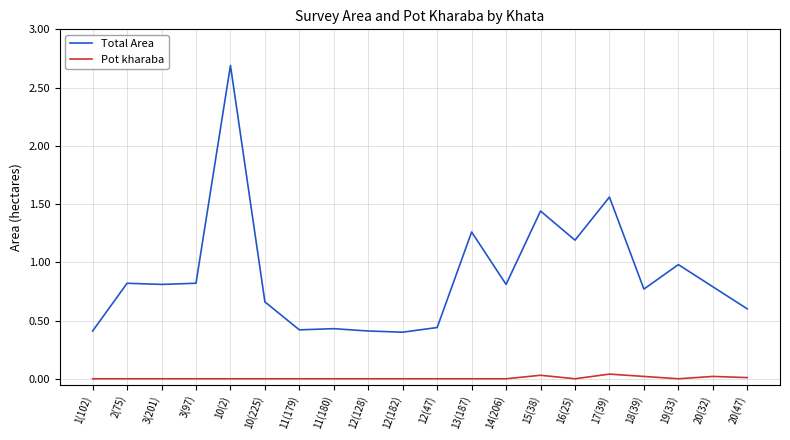

True or false: Pot kharaba and Total Area cross at least once.

False